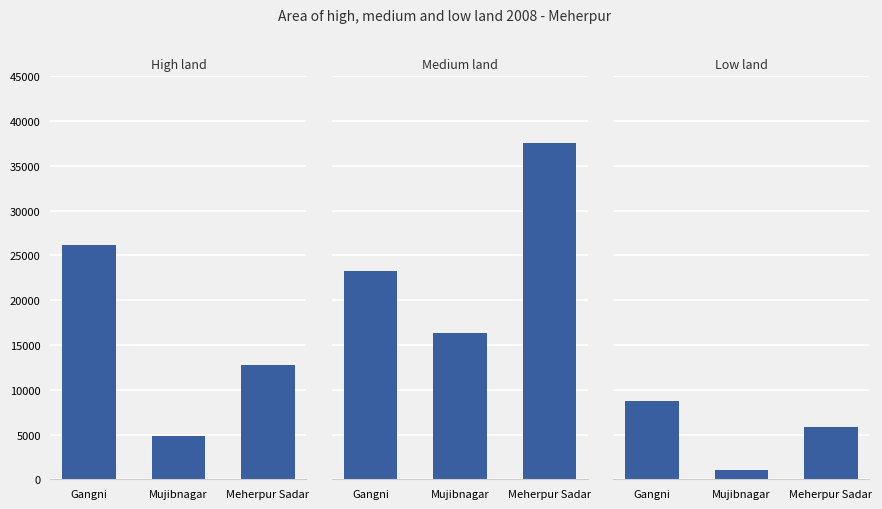

List the series in order of their peak value, lowest first.

Low land, High land, Medium land